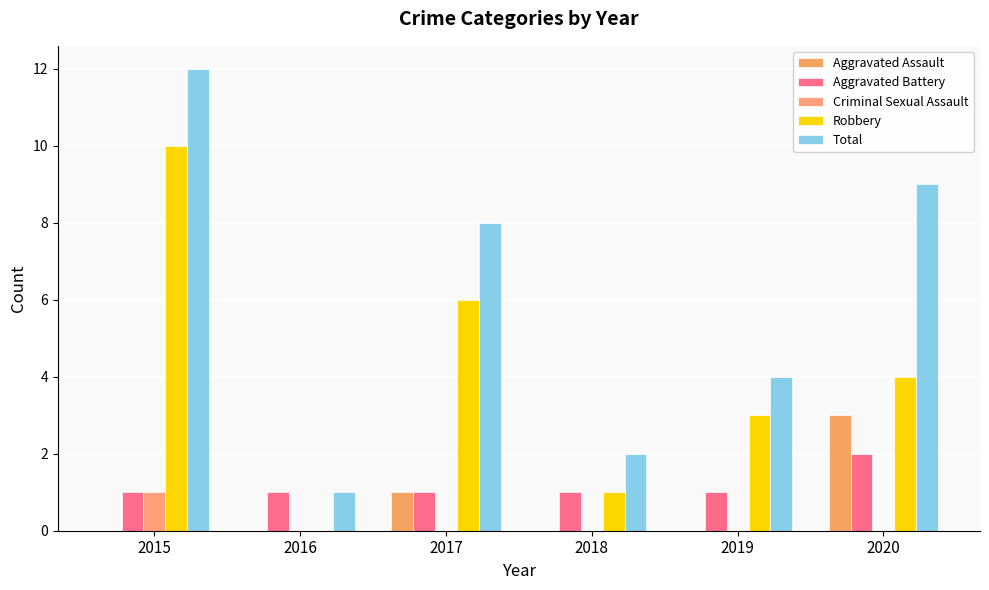

Is the value of Total at 2017 greater than the value of Robbery at 2018?

Yes